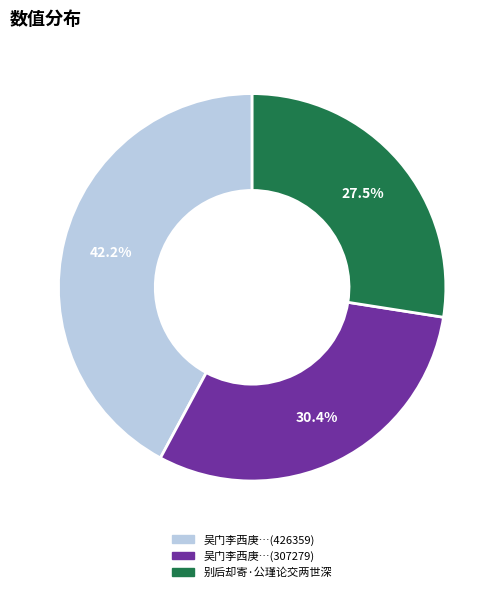

How many slices are in this pie chart?

3